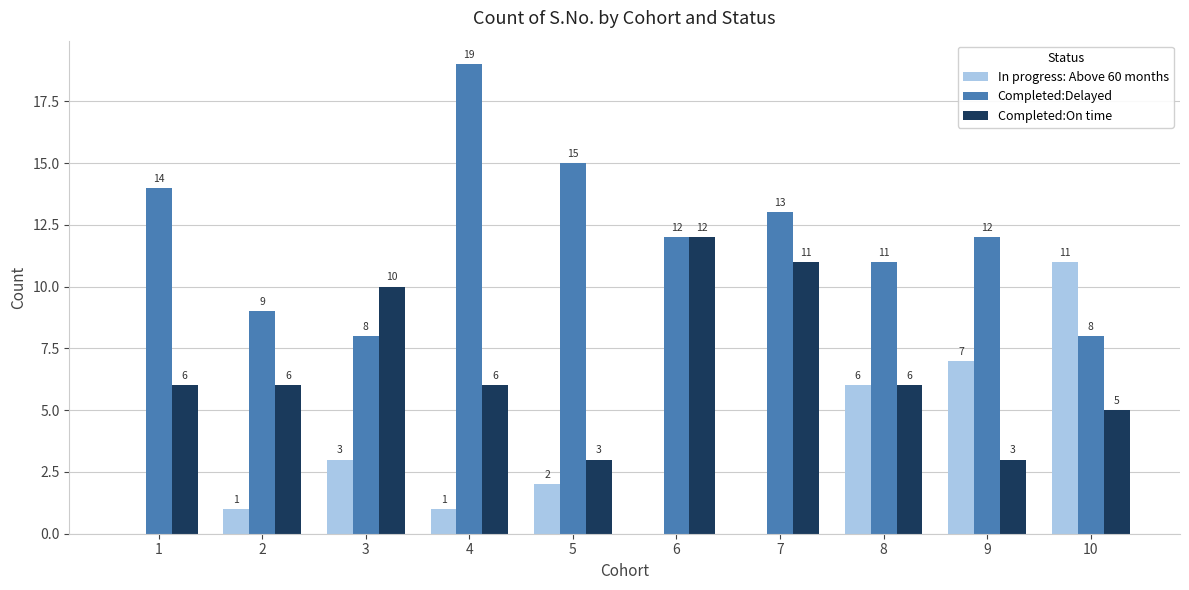

At which category is the sum across all series the highest?

4